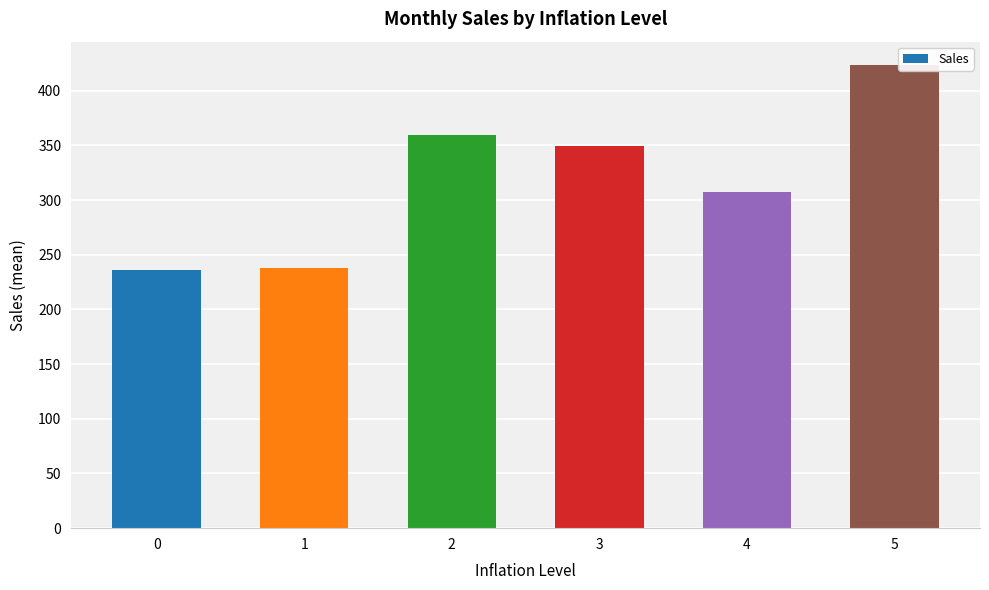

What is the minimum value shown in the chart?

236.4